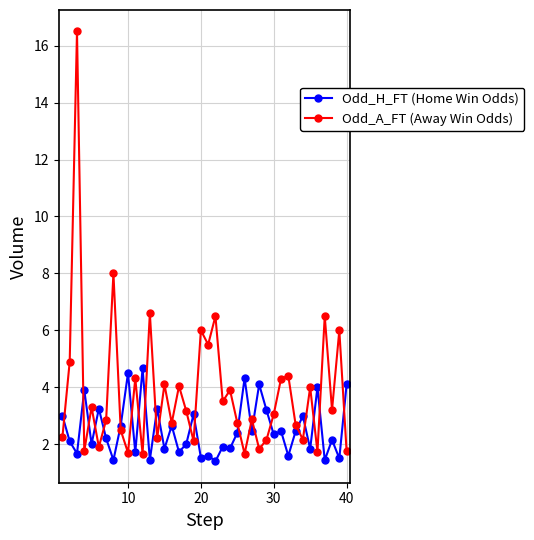

Which series has the largest range (max minus min)?

Odd_A_FT (Away Win Odds)